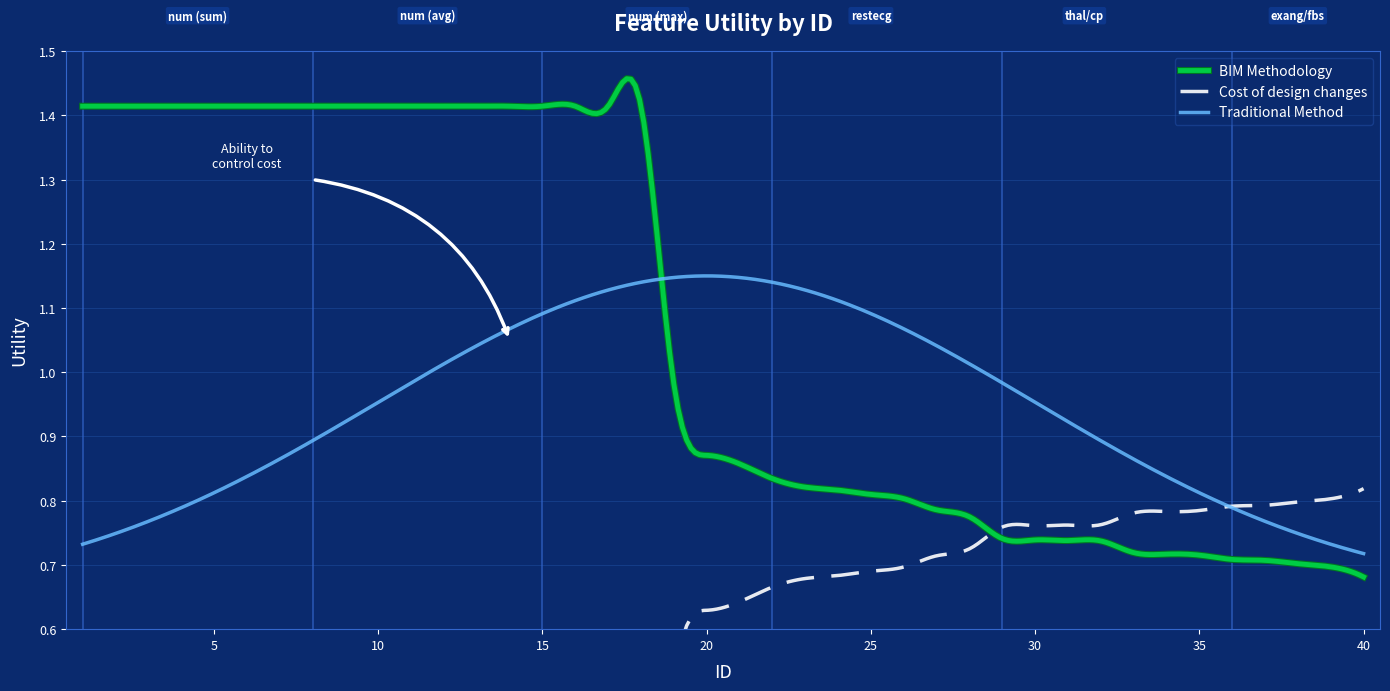

The chart shows a value of 0.7 at 35. True or false?

True